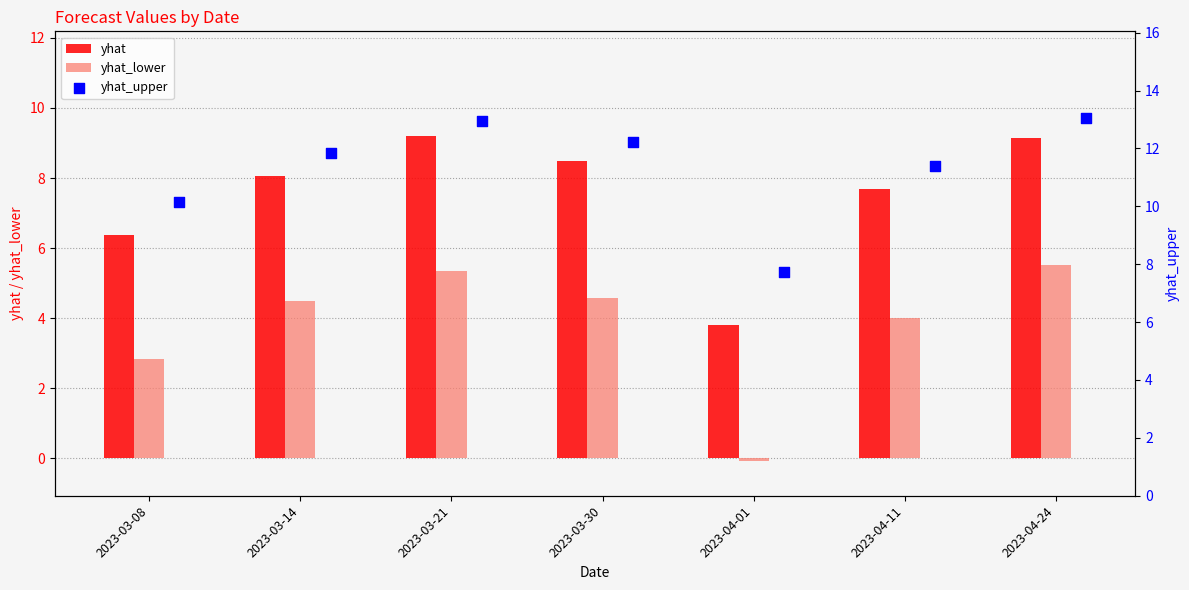

At which category is the sum across all series the highest?

2023-04-24